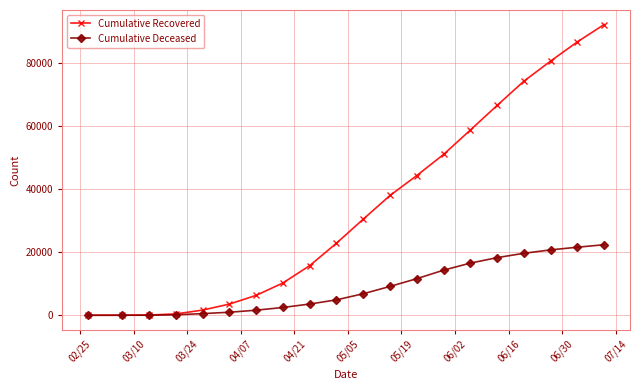

At how many categories does at least one series exceed 49496?

7